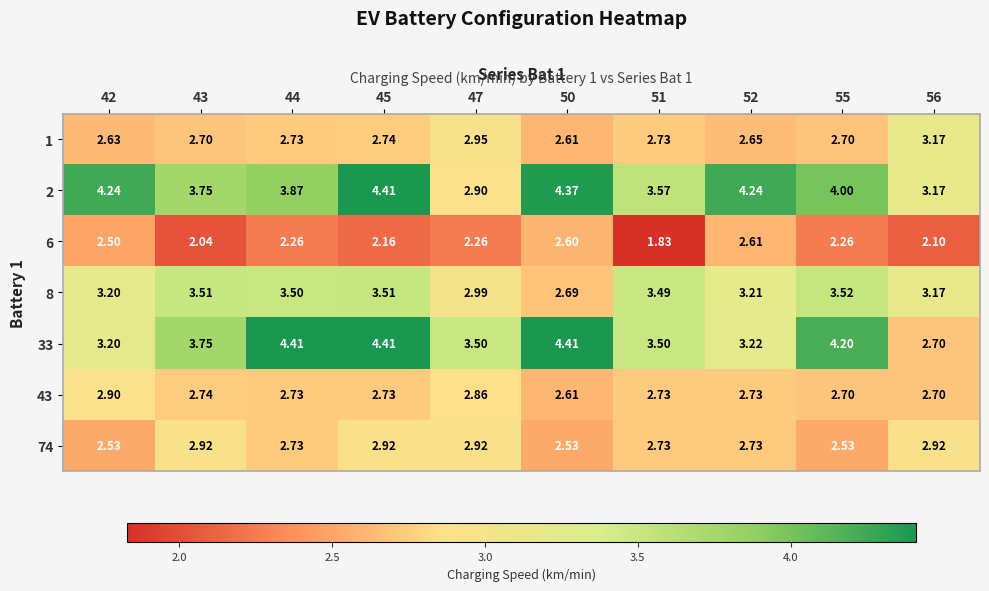

Is the value of 2 at 44 greater than the value of 33 at 45?

No